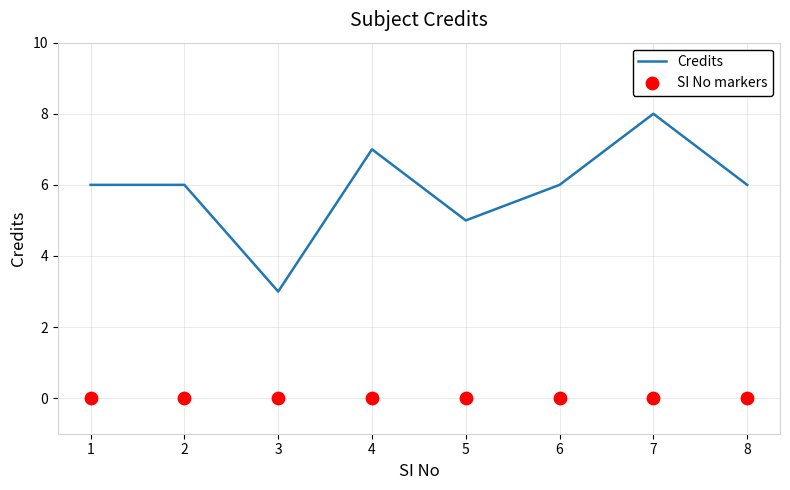

Which series reaches the maximum Y coordinate?

Credits